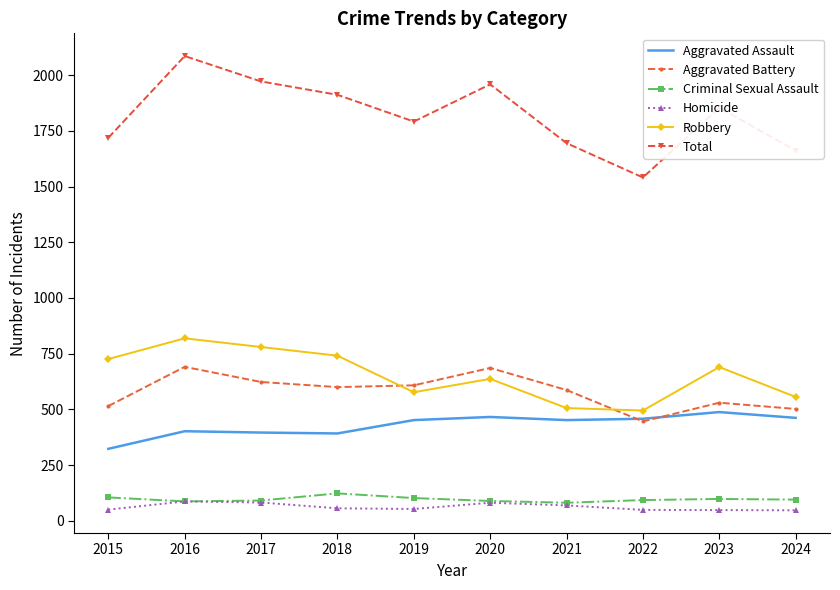

What is the minimum value shown in the chart?

47